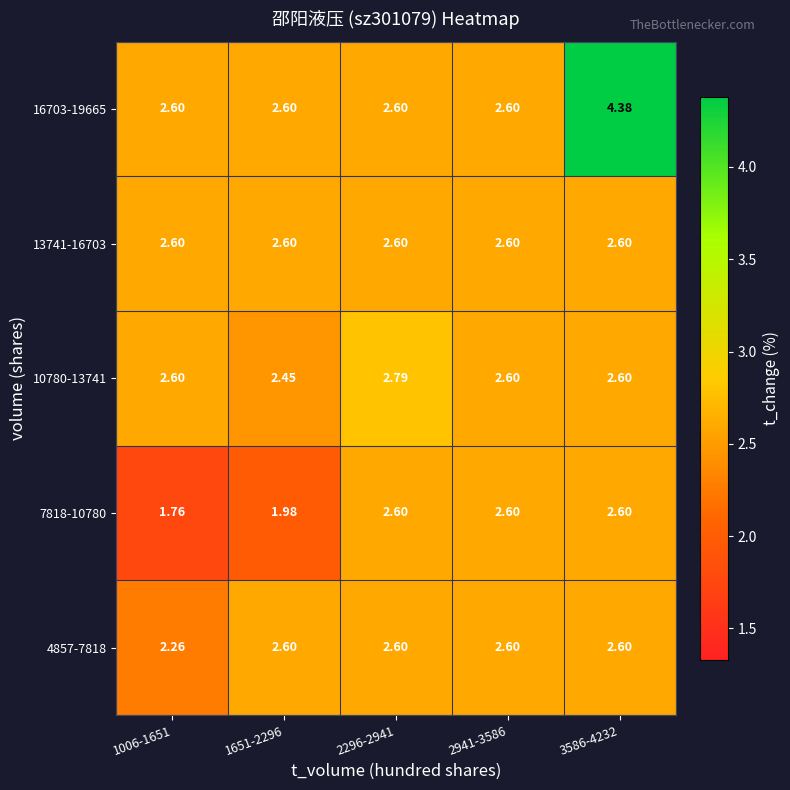

What is the total value across all series at 3586-4232?

14.8